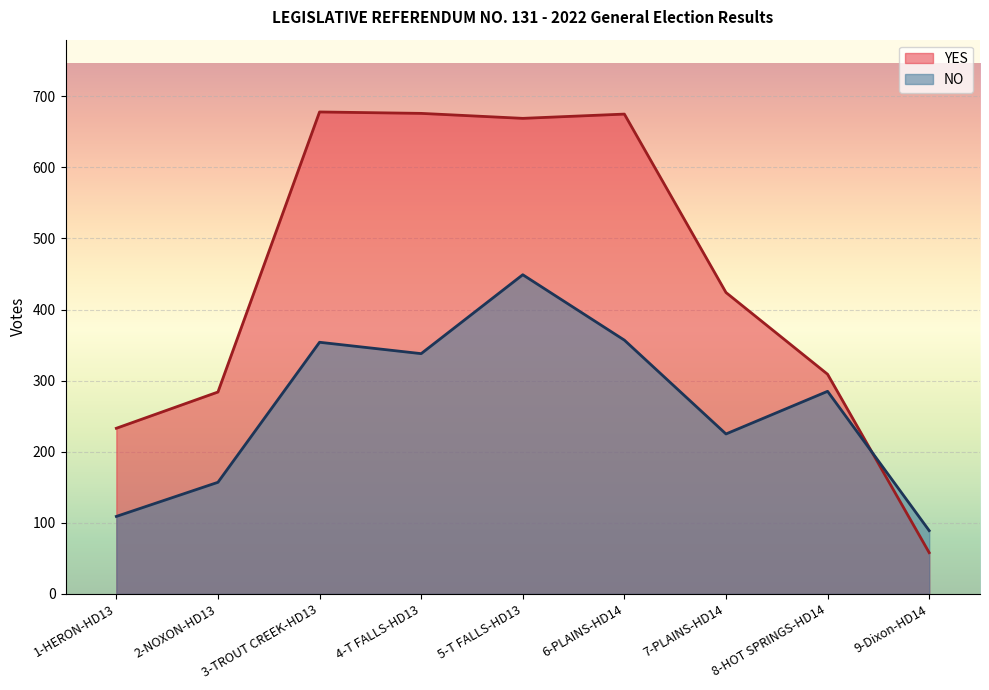

What is the lowest value of the NO series?

89